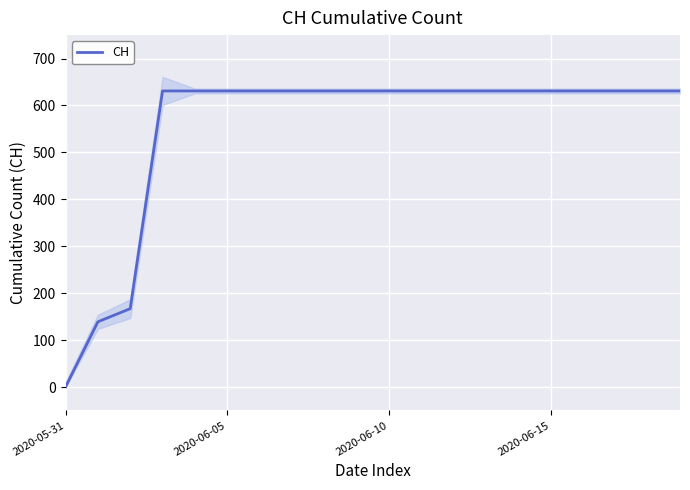

True or false: the data has more than 1 interior local peaks.

False